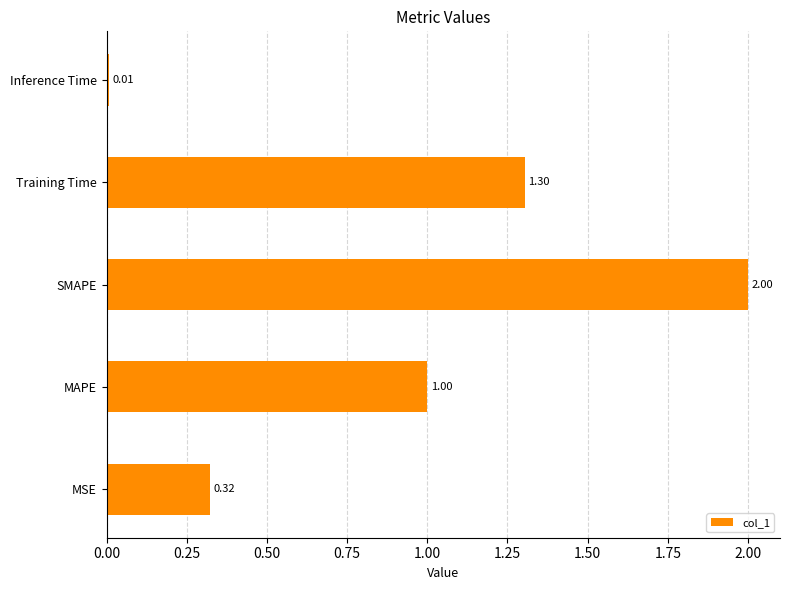

List the labels in order of value, largest first.

SMAPE, Training Time, MAPE, MSE, Inference Time